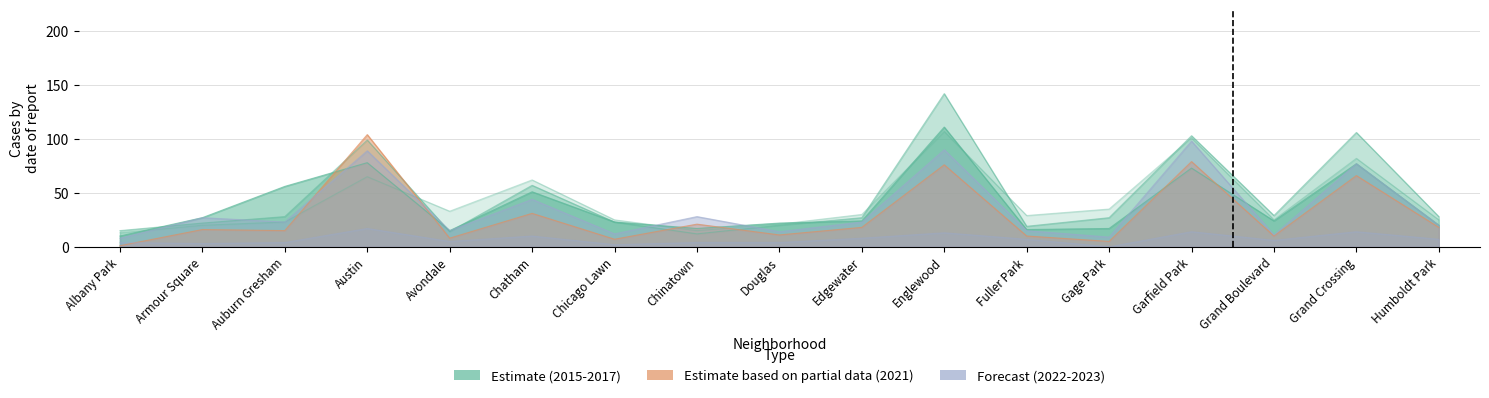

Reading right to left, list all the values displayed in this chart.

2015: 20	77	24	73	17	16	111	24	22	17	23	51	15	78	56	27	10
2016: 28	106	29	103	27	19	142	27	20	12	23	57	14	99	28	22	15
2017: 25	82	25	101	35	29	107	30	21	15	25	62	33	65	23	20	13
2021: 18	66	10	79	5	10	76	18	11	21	7	31	8	104	15	16	1
2022: 20	77	11	98	9	15	90	23	14	28	12	44	15	89	23	27	8
2023: 7	14	6	14	0	7	13	8	4	4	2	10	5	17	4	3	4